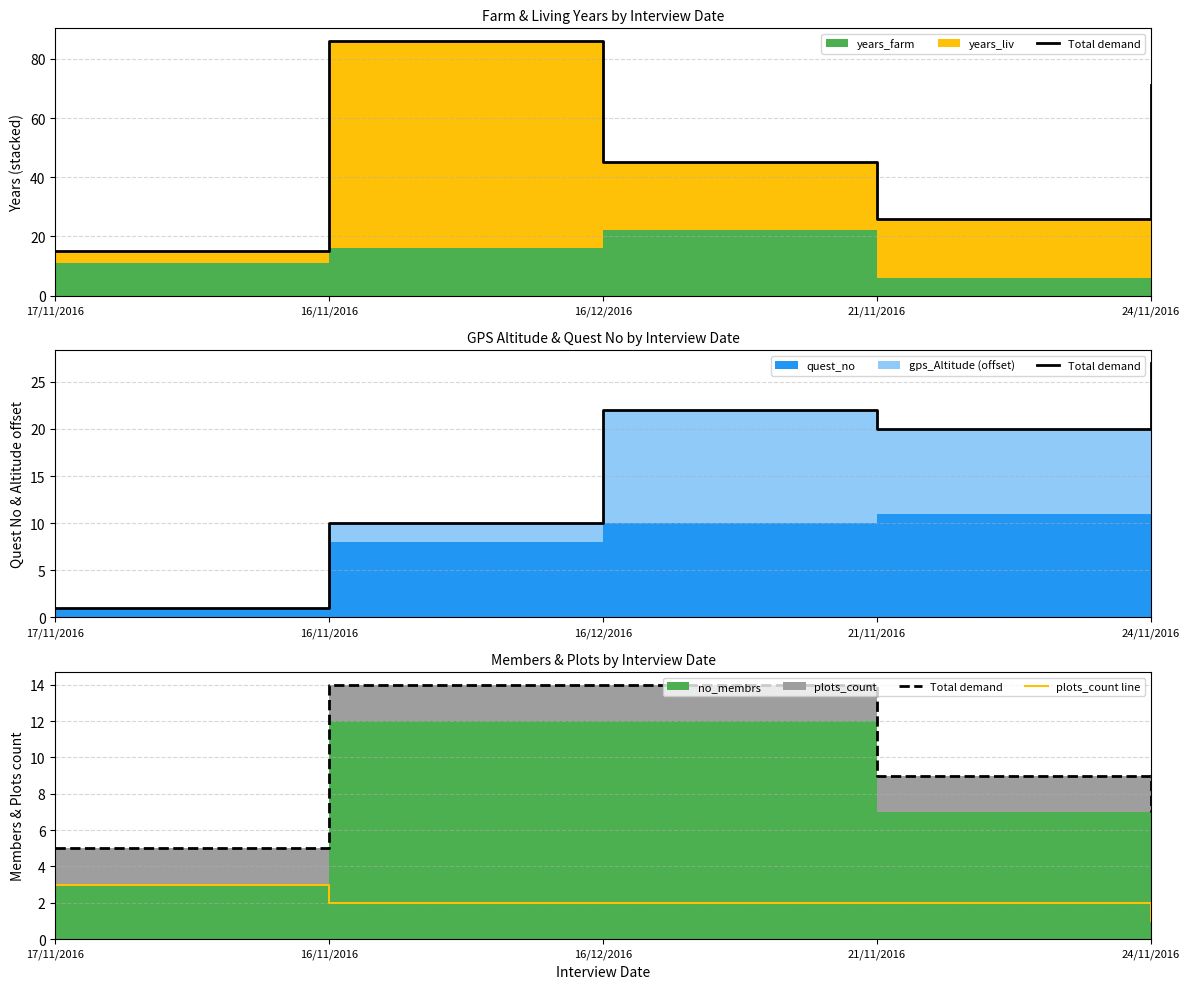

Which series has the widest spread of values?

Total demand